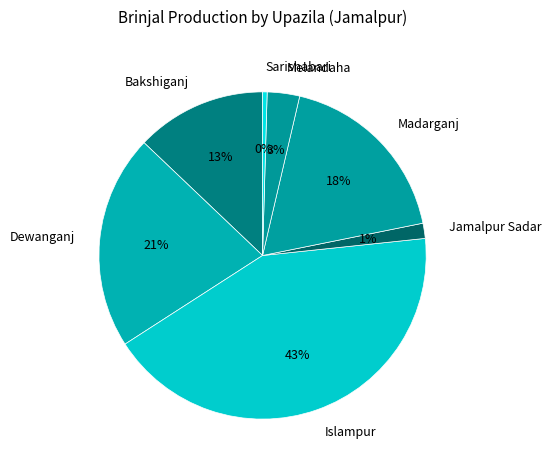

Does Bakshiganj represent more than half of the total?

No